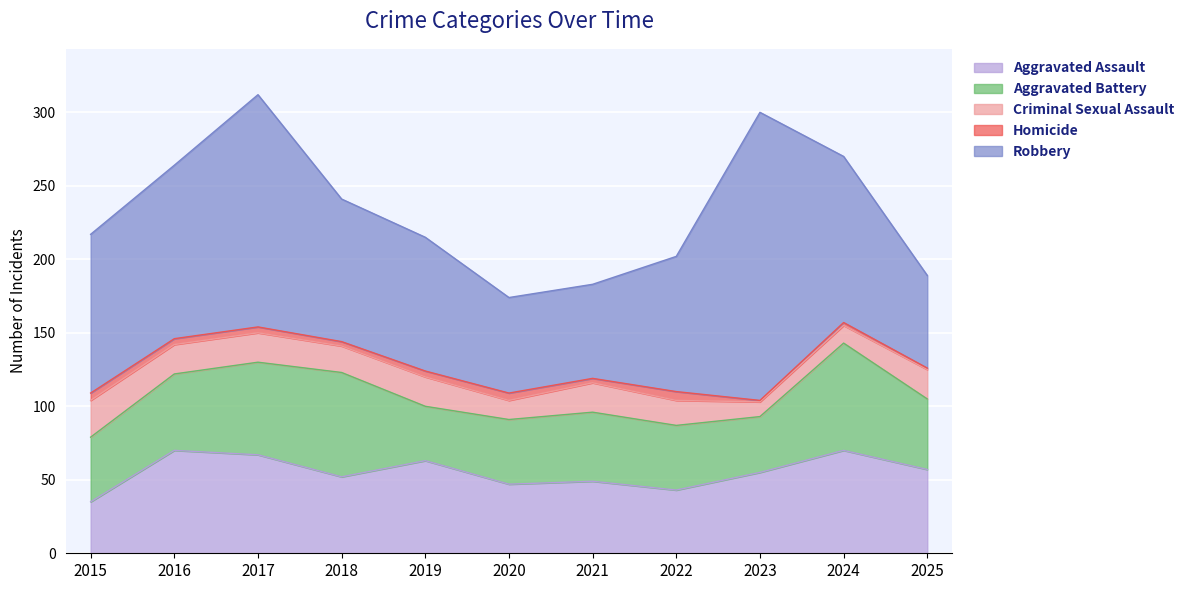

How many distinct data groups are displayed?

5